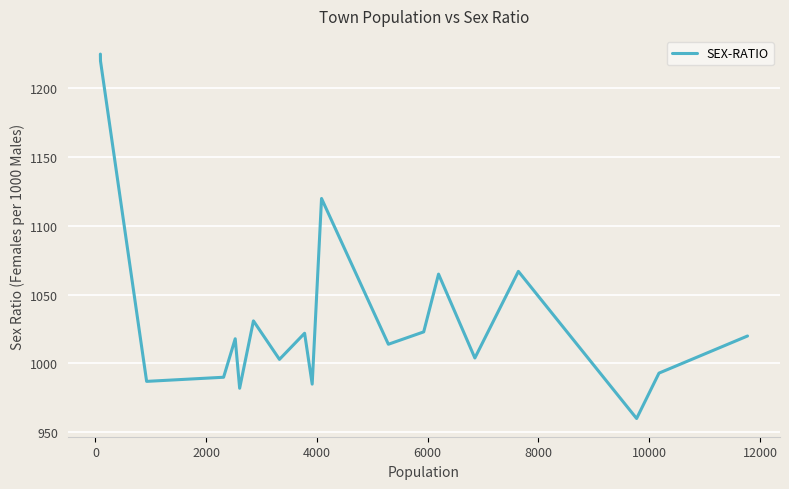

What is the difference between the maximum and second lowest values?

243